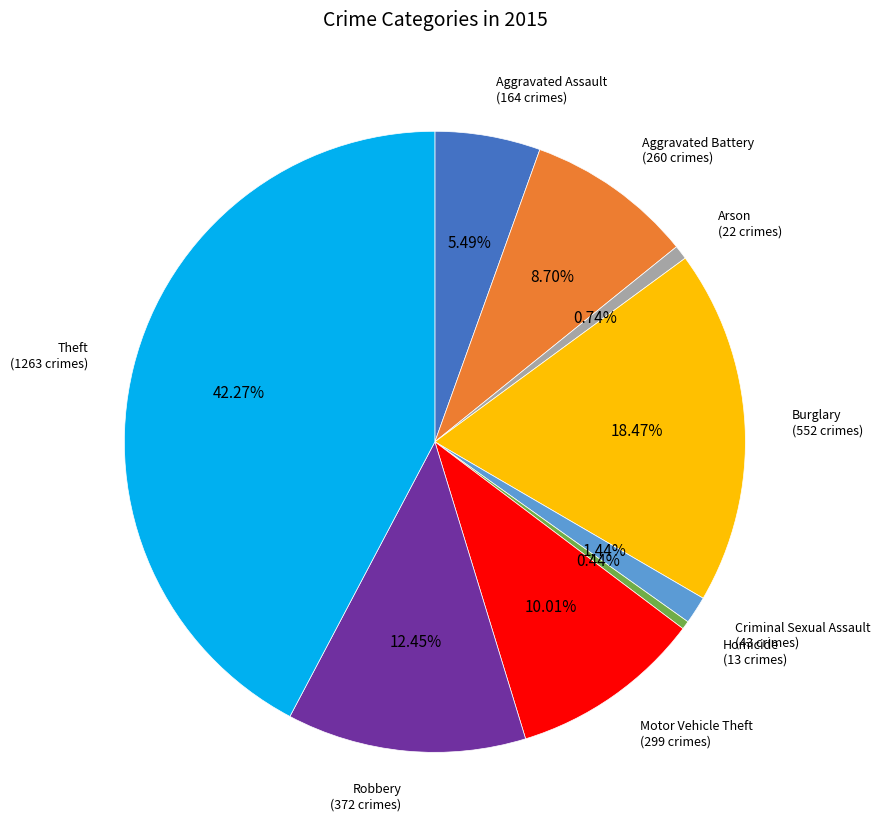

Which slice is the largest?

Theft